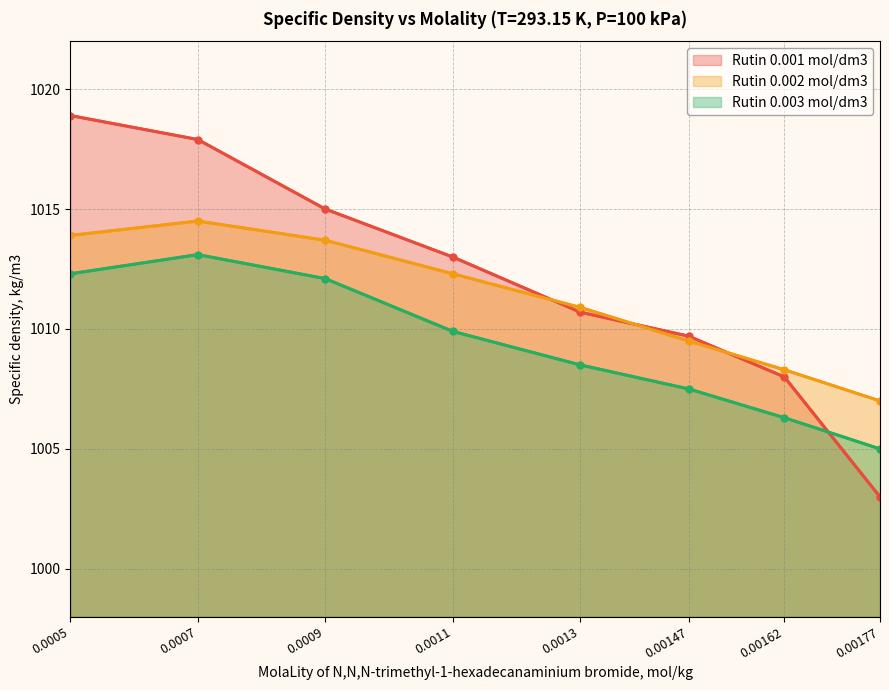

Which has a higher value, 0.0011 or 0.00147?

0.0011